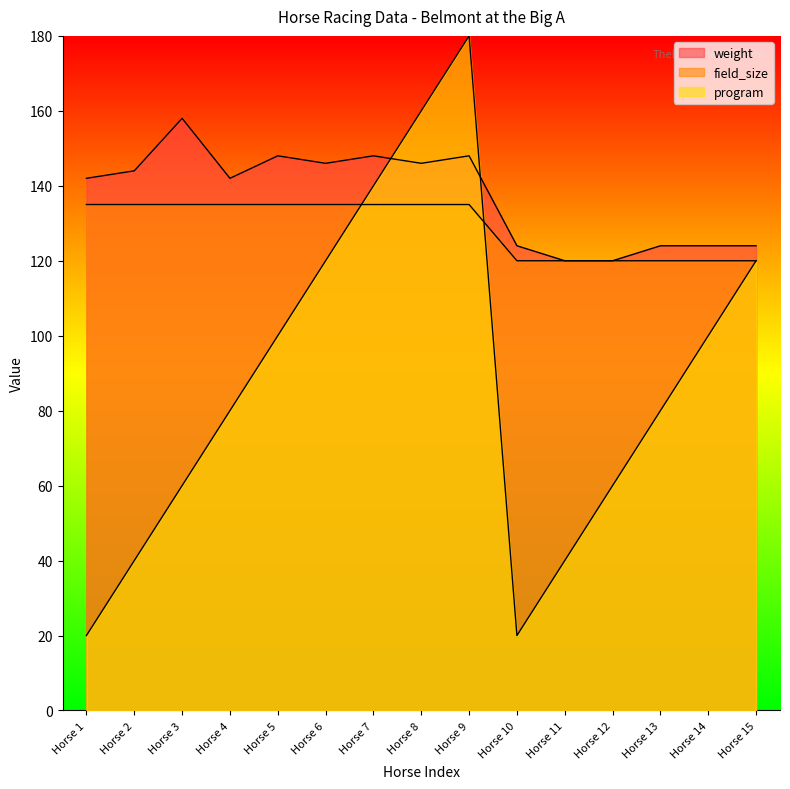

At which label does weight reach its peak?

Horse 3